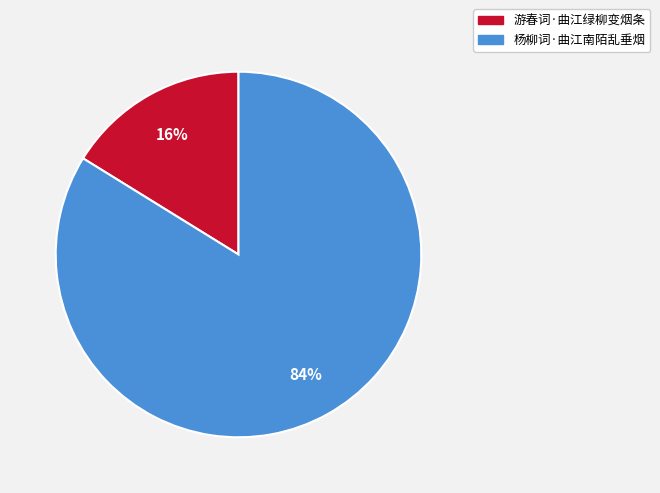

The 游春词·曲江绿柳变烟条 slice represents 11% of the pie. True or false?

False